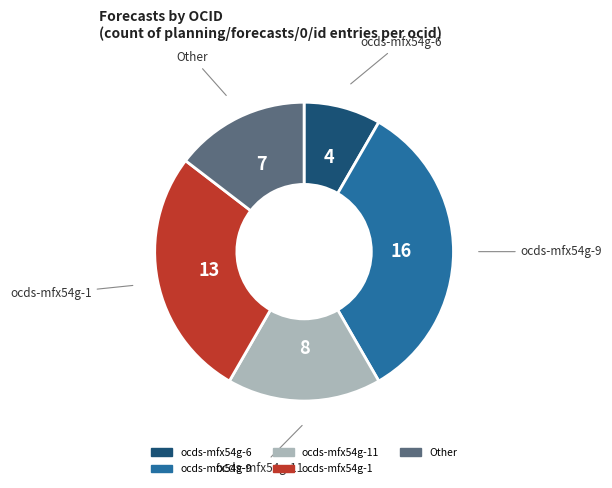

Does any single category account for the majority?

No